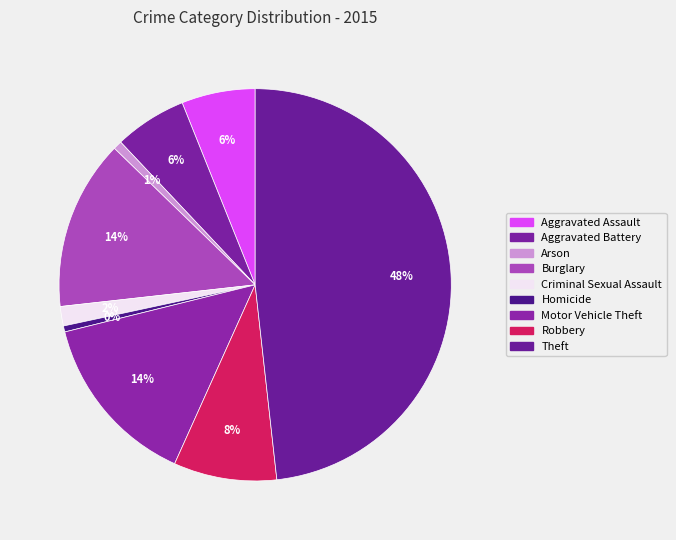

Combined, do Arson and Theft account for over 50%?

No